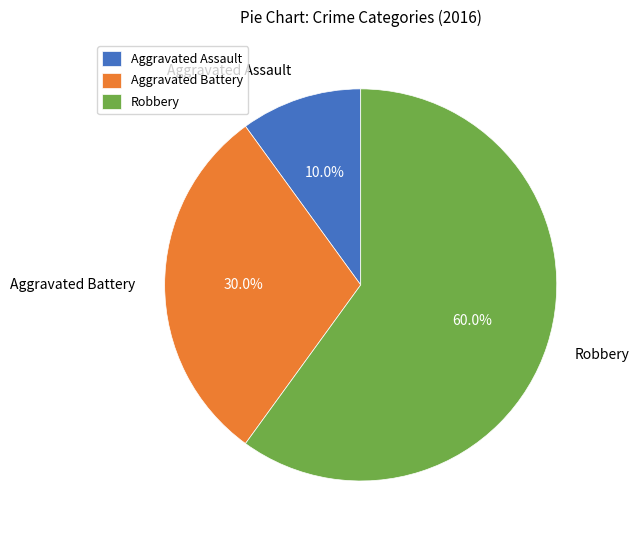

To the nearest percent, what is the difference between the Aggravated Assault and Robbery slice percentages?

50%